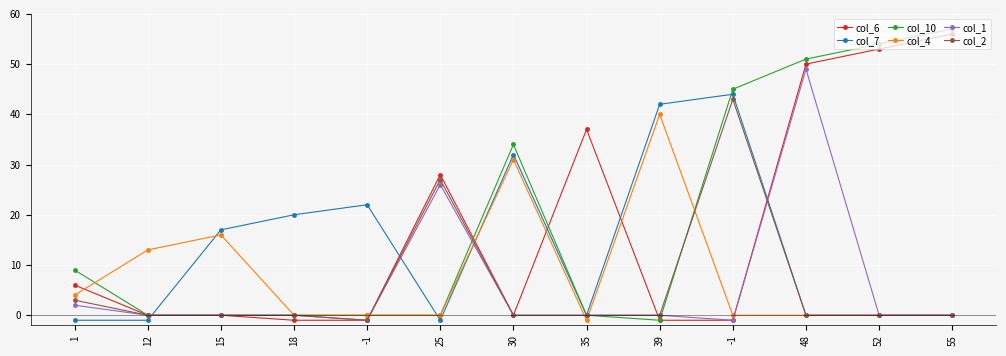

Count the number of data series in this chart.

6